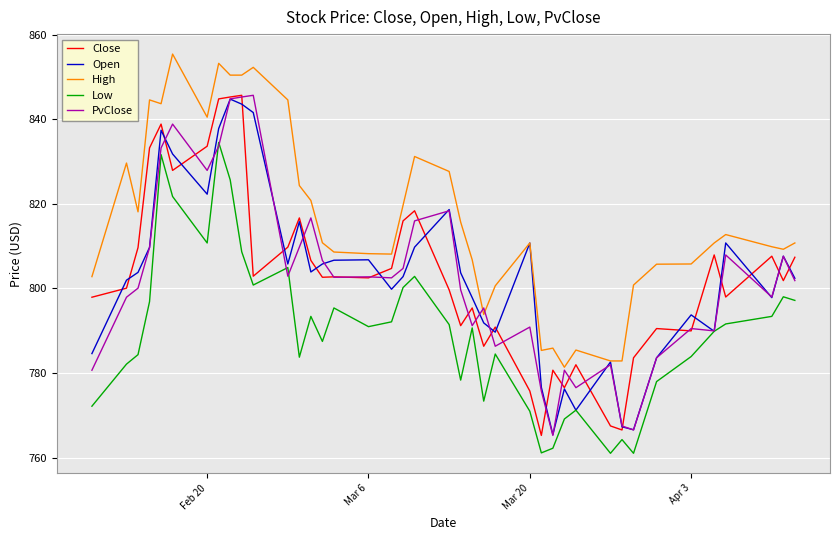

True or false: Close and Low intersect in this chart.

False